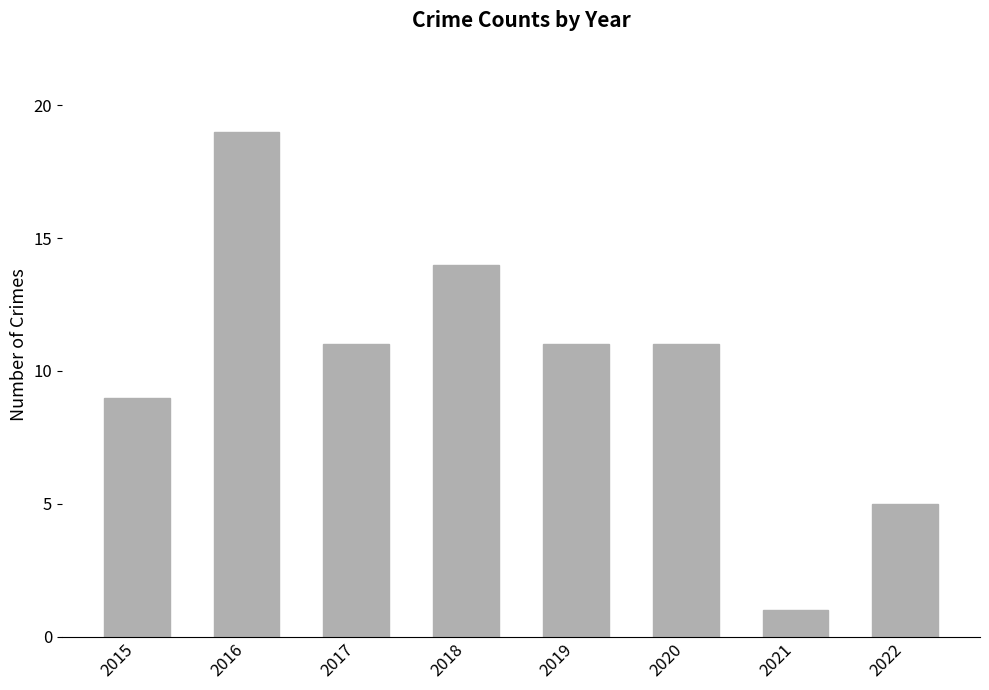

Reading right to left, list all the values displayed in this chart.

5	1	11	11	14	11	19	9